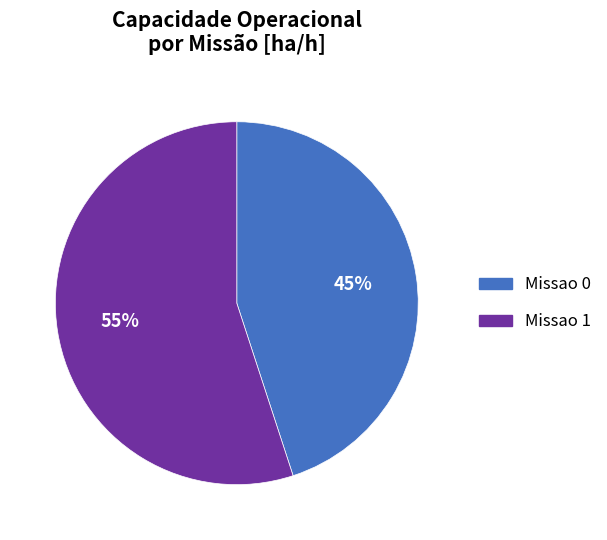

To the nearest percent, what portion does Missao 0 represent?

45%